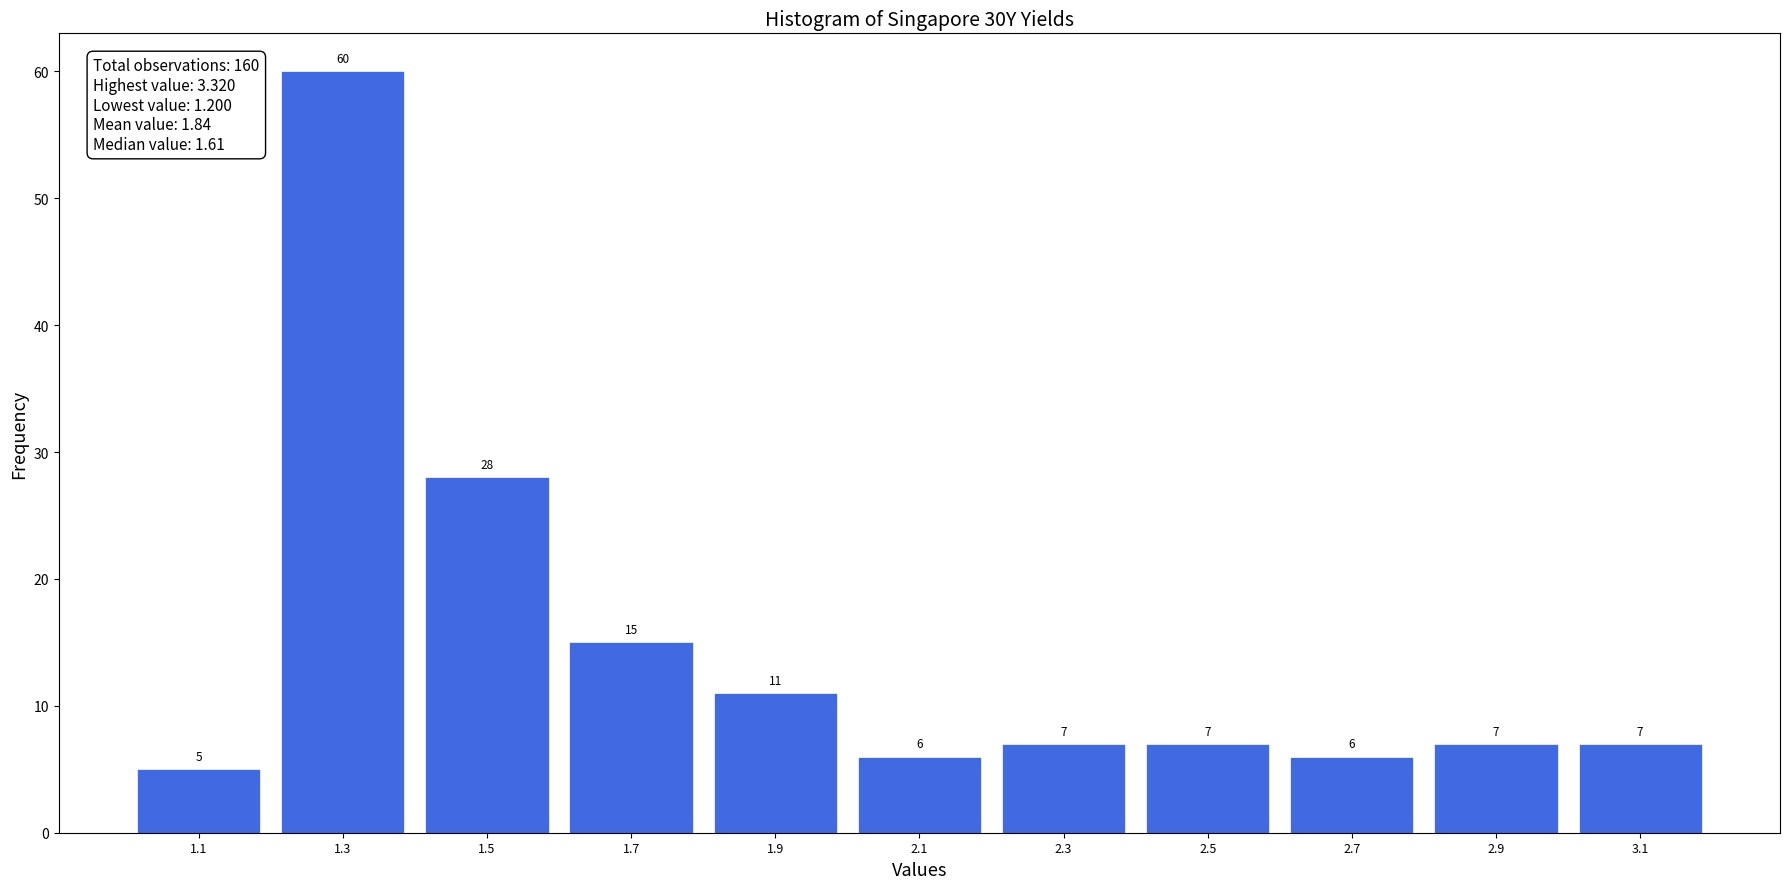

Reading right to left, transcribe all the data shown in this chart.

7	7	6	7	7	6	11	15	28	60	5